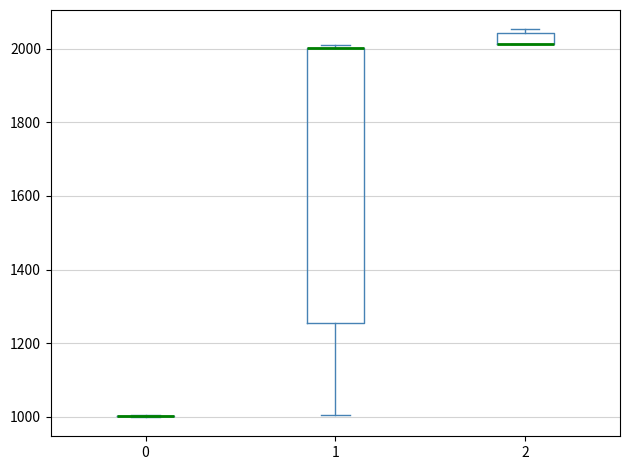

Which box is the tallest, from its lower edge to its upper edge?

1